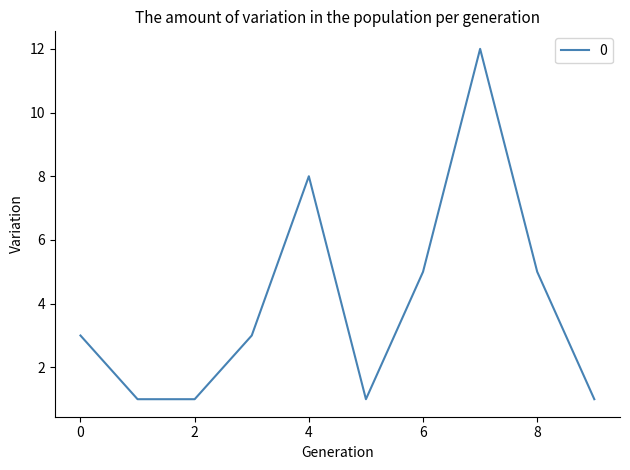

What is the maximum value shown in the chart?

12